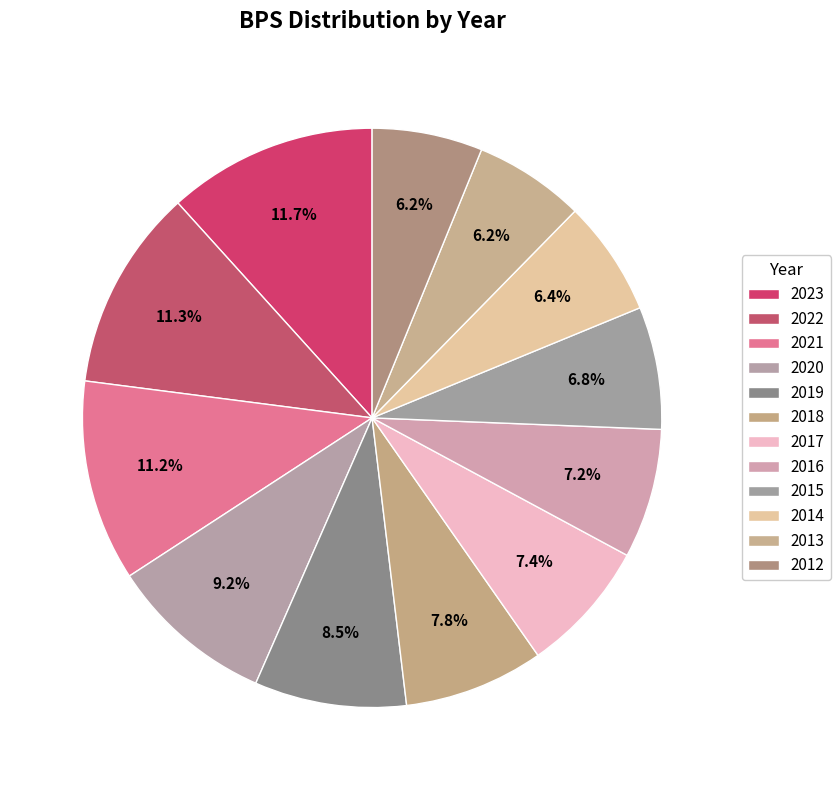

Between 2018 and 2016, which is larger?

2018